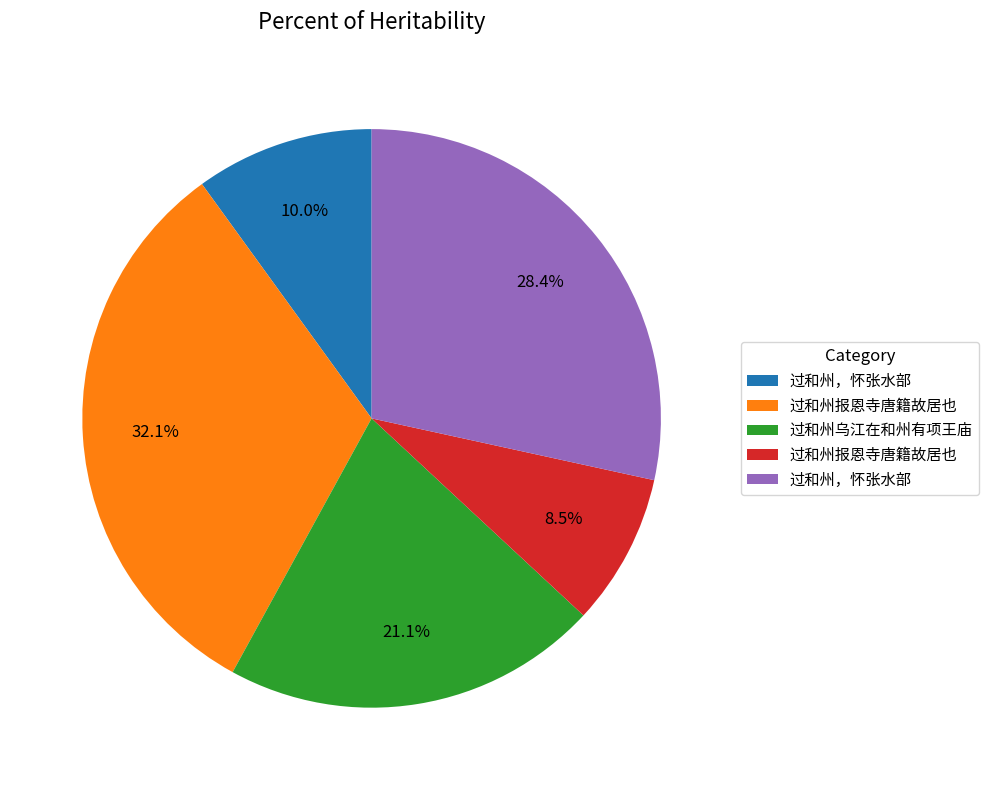

Count the number of slices in the pie.

5